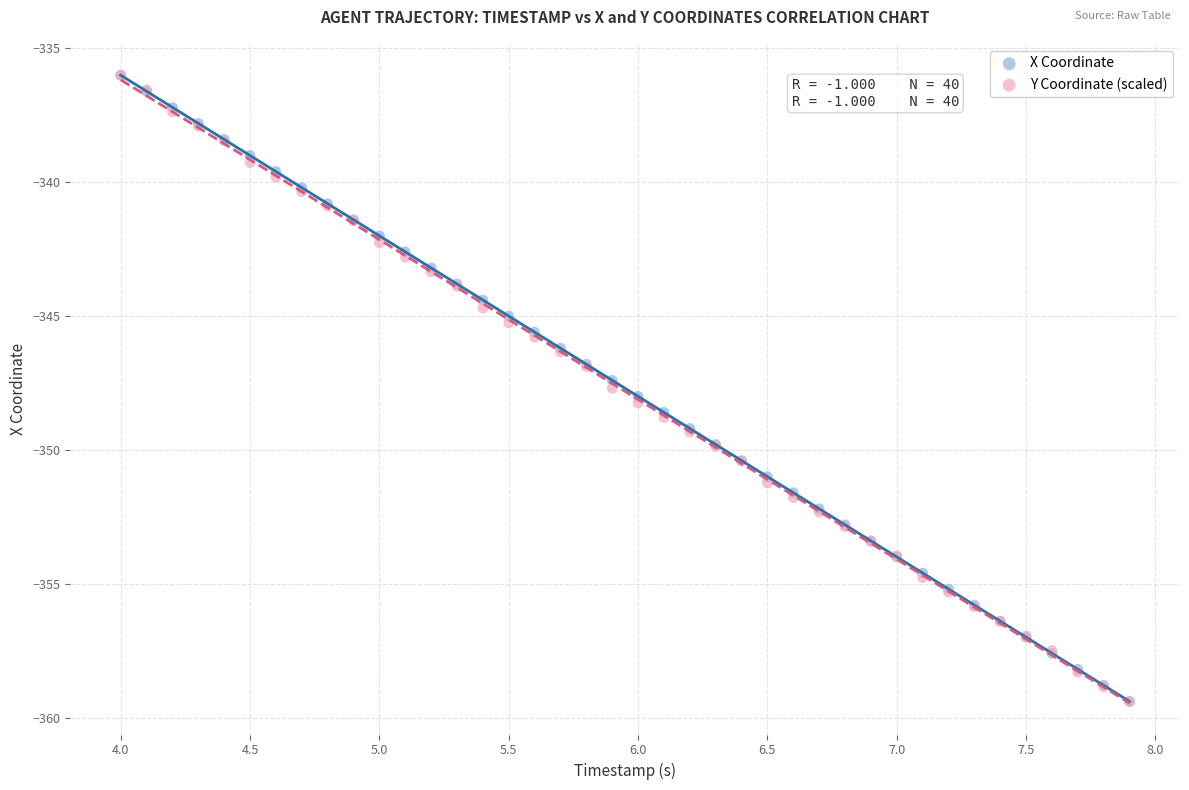

What are all the series names shown in the legend?

X Coordinate, Y Coordinate (scaled)